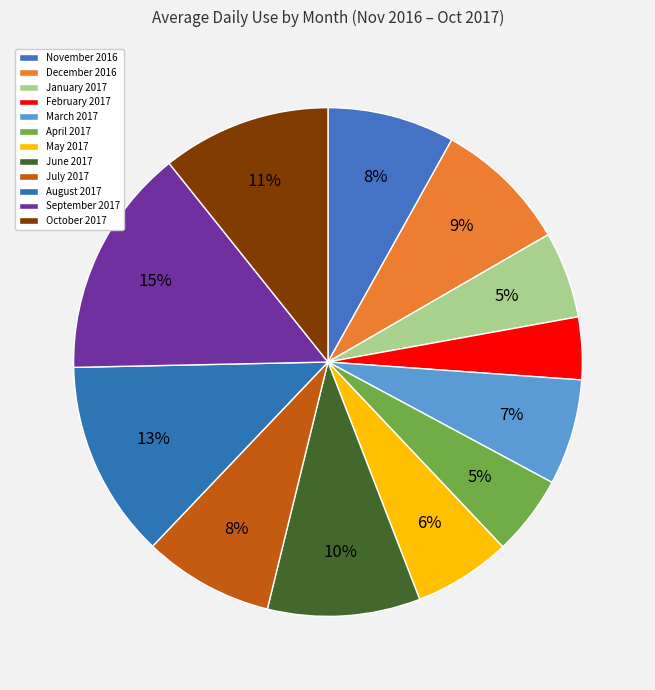

How many slices are in this pie chart?

12